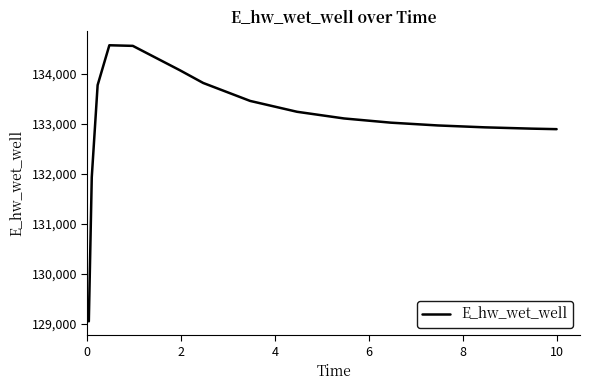

What is the minimum value shown in the chart?

129047.2